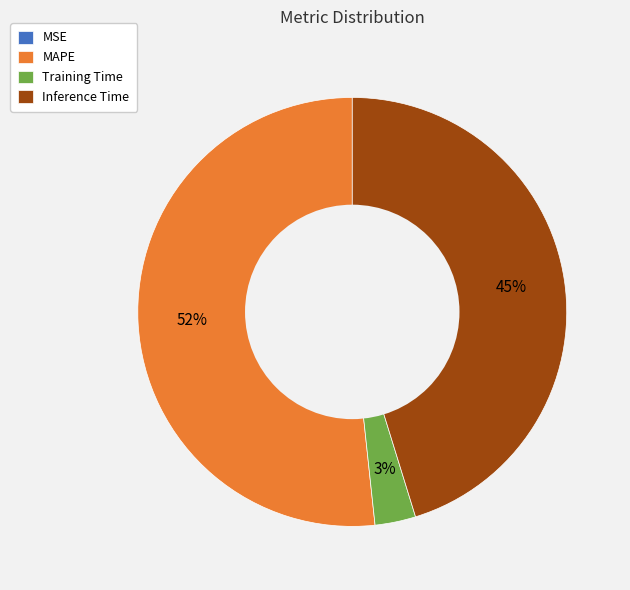

Which category has the biggest portion of the pie?

MAPE